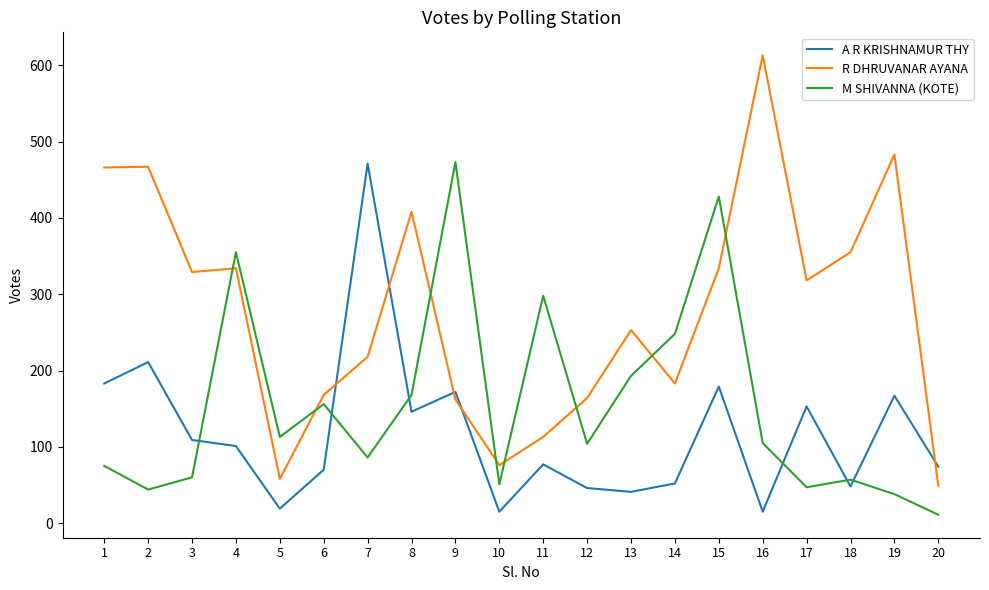

How many interior local valleys does the M SHIVANNA (KOTE) series have?

6